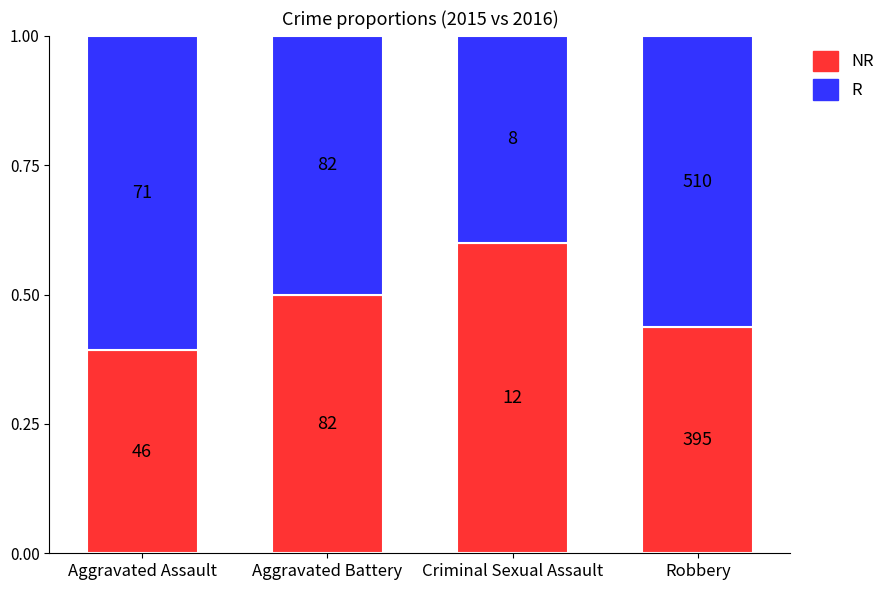

How many bars are there in total?

4